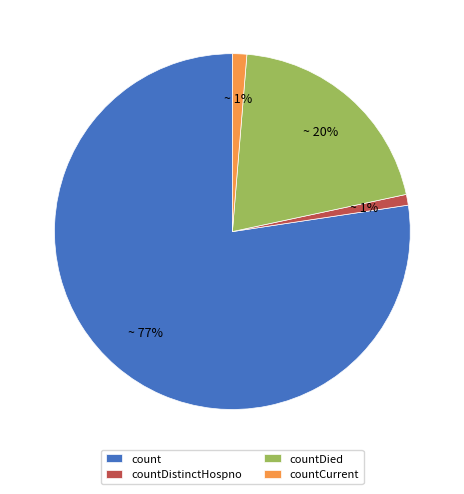

To the nearest percent, what portion does countCurrent represent?

1%